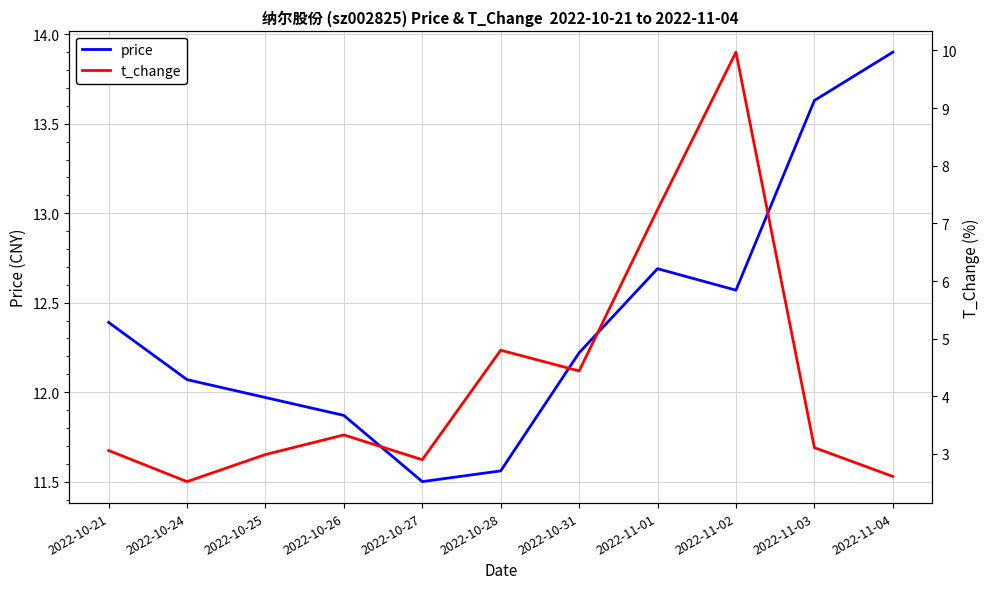

Reading left to right, extract all data points from this chart.

price: 2022-10-21=12.4	2022-10-24=12.1	2022-10-25=12.0	2022-10-26=11.9	2022-10-27=11.5	2022-10-28=11.6	2022-10-31=12.2	2022-11-01=12.7	2022-11-02=12.6	2022-11-03=13.6	2022-11-04=13.9
t_change: 2022-10-21=3.1	2022-10-24=2.5	2022-10-25=3.0	2022-10-26=3.3	2022-10-27=2.9	2022-10-28=4.8	2022-10-31=4.4	2022-11-01=7.2	2022-11-02=10.0	2022-11-03=3.1	2022-11-04=2.6